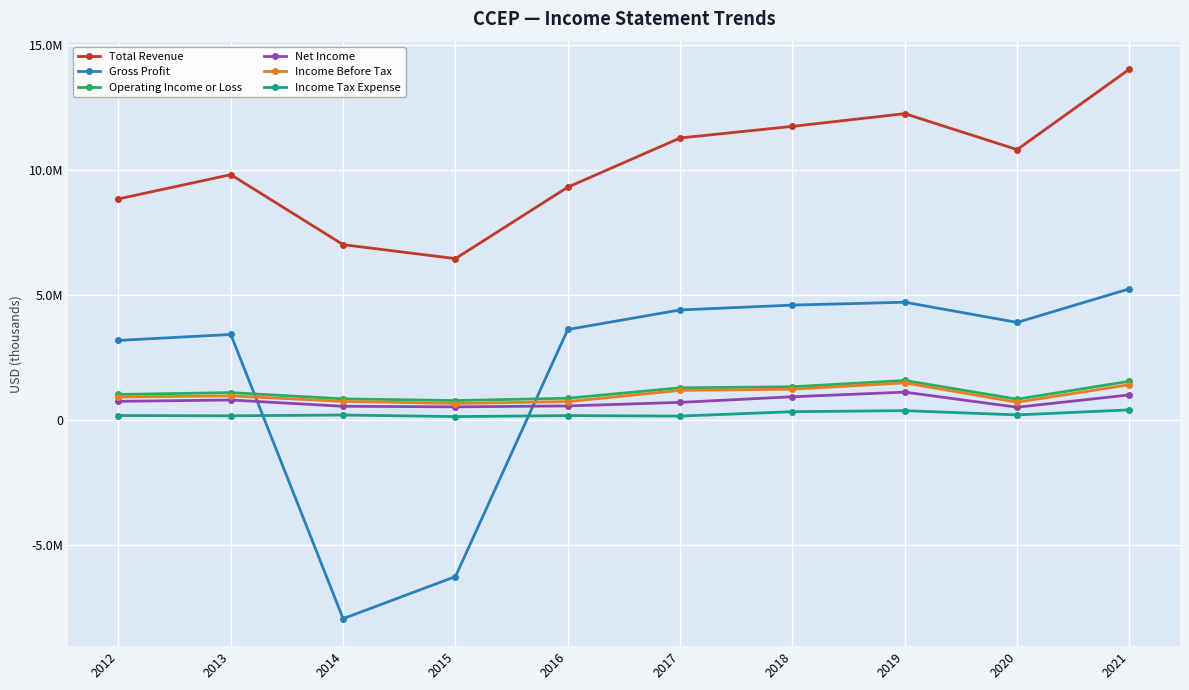

What is the average value of the Income Tax Expense series?

230320